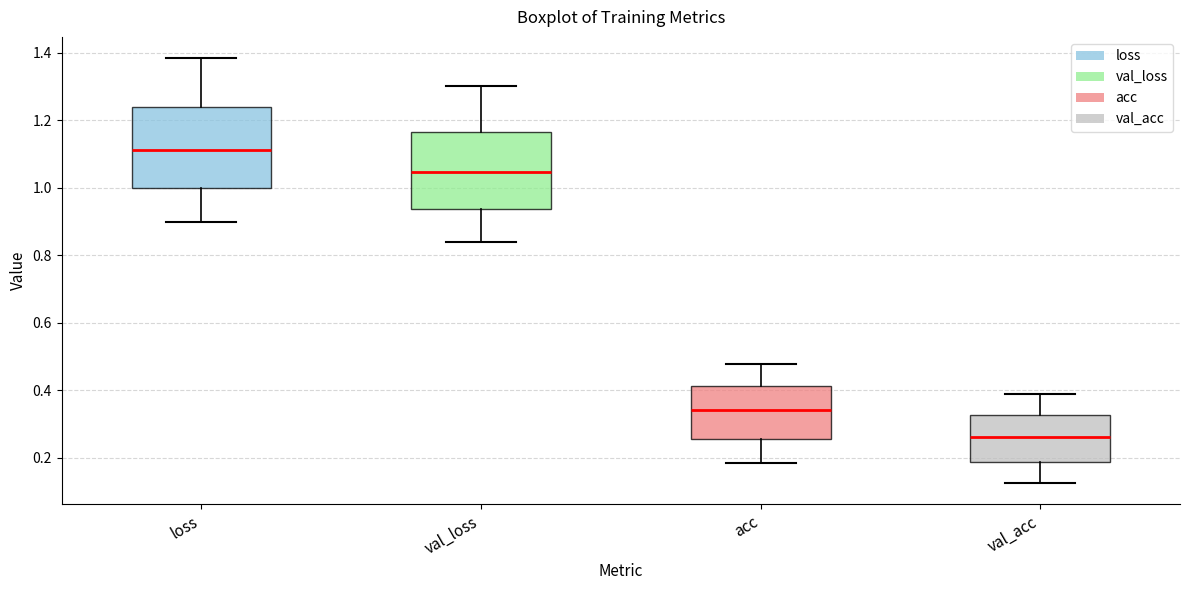

Reading left to right, read every box against the y-axis: the position of its median line, the range the box covers, and the ends of its whiskers. The values are not printed on the chart, so give them approximately, as read against the axis.

loss: median 1.12, box 1.00 to 1.24, whiskers 0.90 to 1.38
val_loss: median 1.04, box 0.94 to 1.16, whiskers 0.84 to 1.30
acc: median 0.34, box 0.26 to 0.42, whiskers 0.18 to 0.48
val_acc: median 0.26, box 0.18 to 0.32, whiskers 0.12 to 0.38